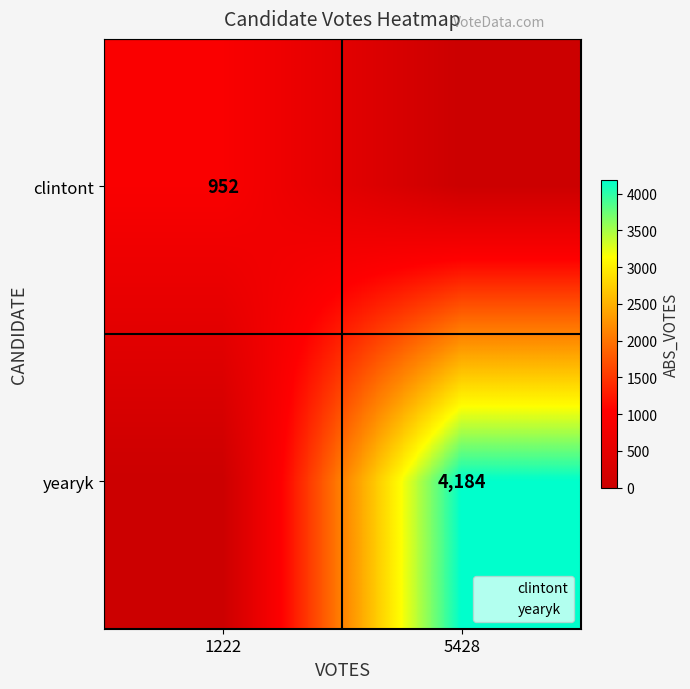

How many values in clintont are above zero?

1